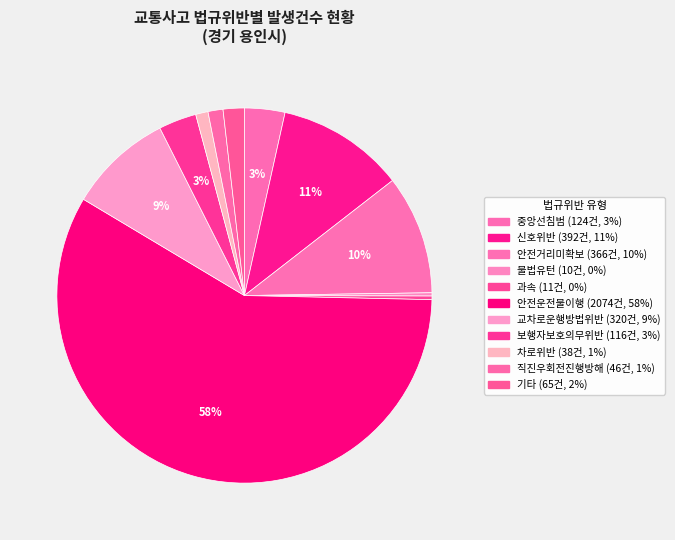

To the nearest percent, what portion does 기타 represent?

2%